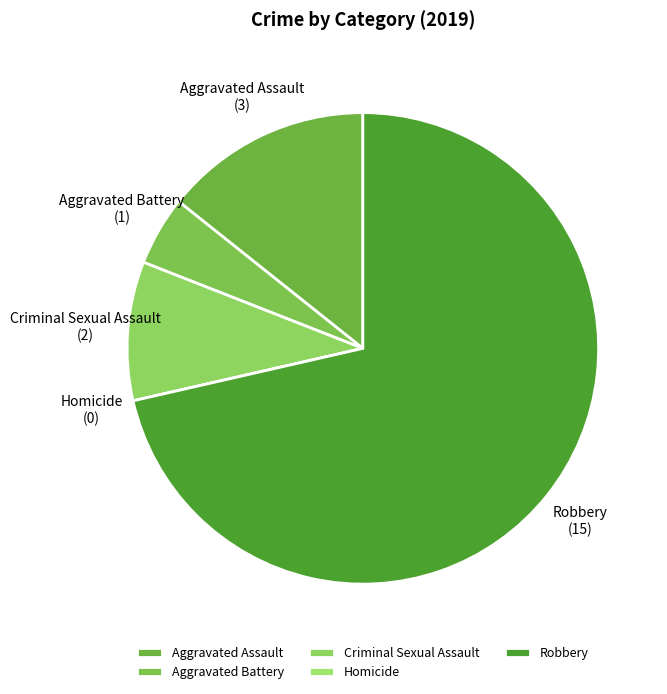

What is the largest slice in the pie chart?

Robbery